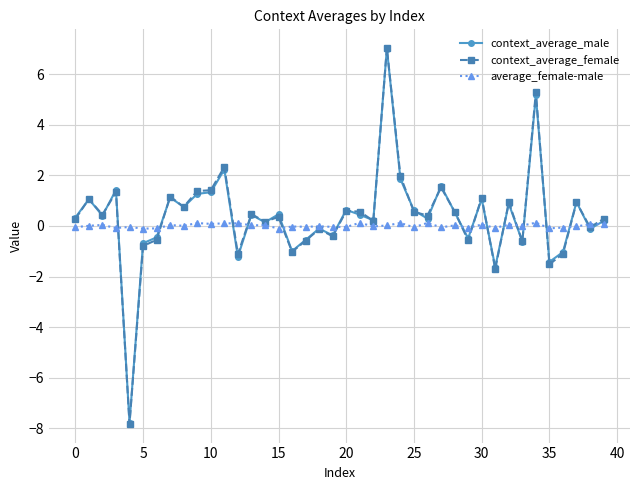

What is the greatest value displayed?

7.0